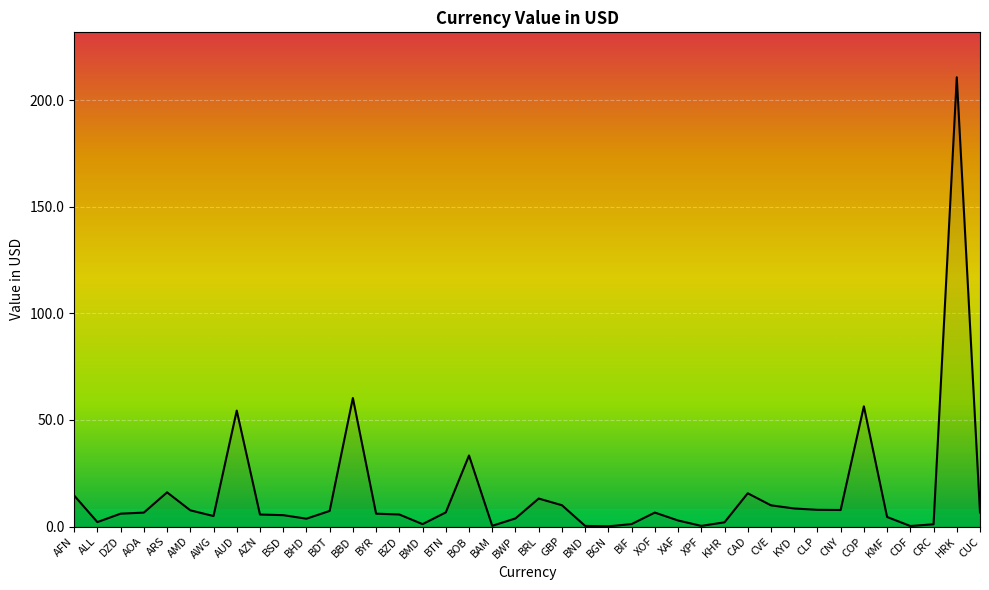

What is the ratio of the value at XOF to the value at BDT?

0.9